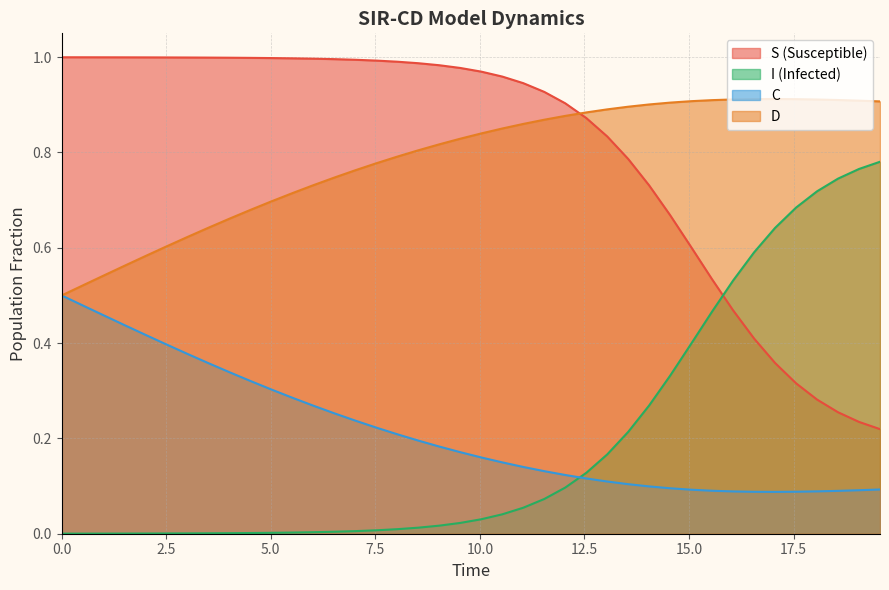

Which series ends up on top after the final intersection of I (Infected) and S (Susceptible)?

I (Infected)